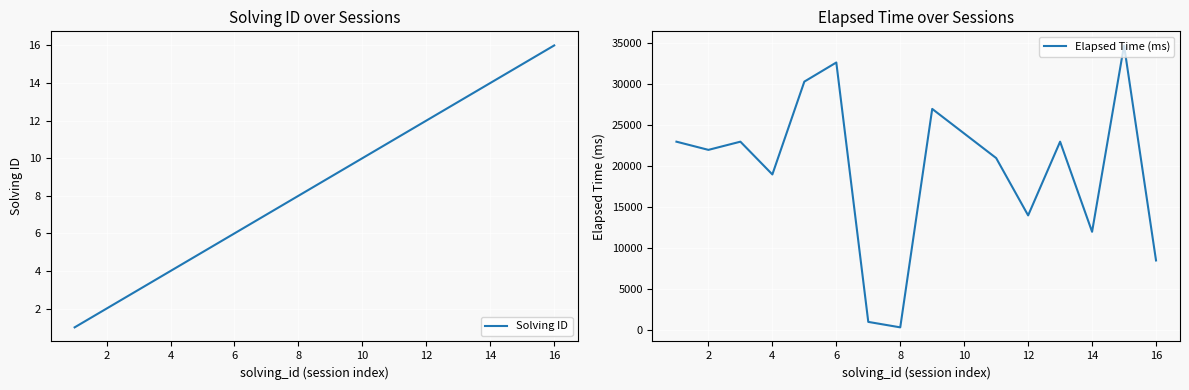

List the series in order of their overall mean, lowest first.

Solving ID, Elapsed Time (ms)